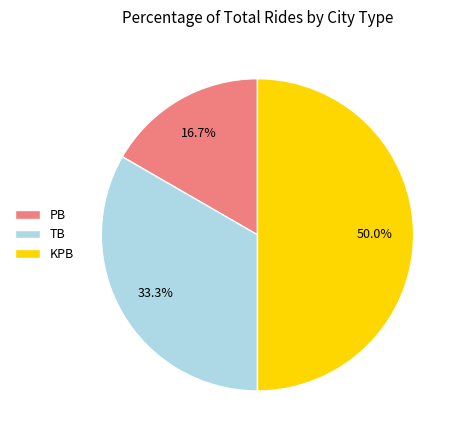

Which category has the smallest portion of the pie?

PB